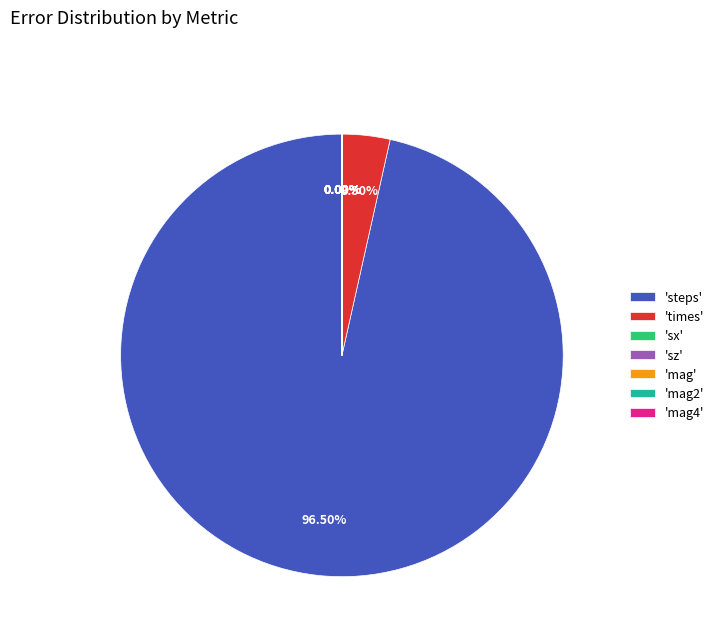

Which slice represents more than half of the pie?

'steps'